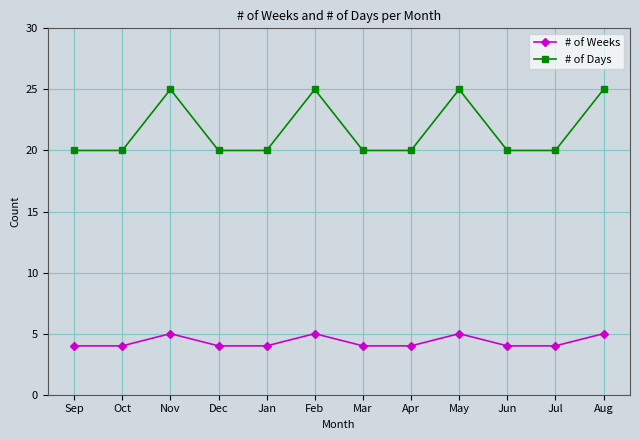

How many interior local peaks does the # of Weeks series have?

3